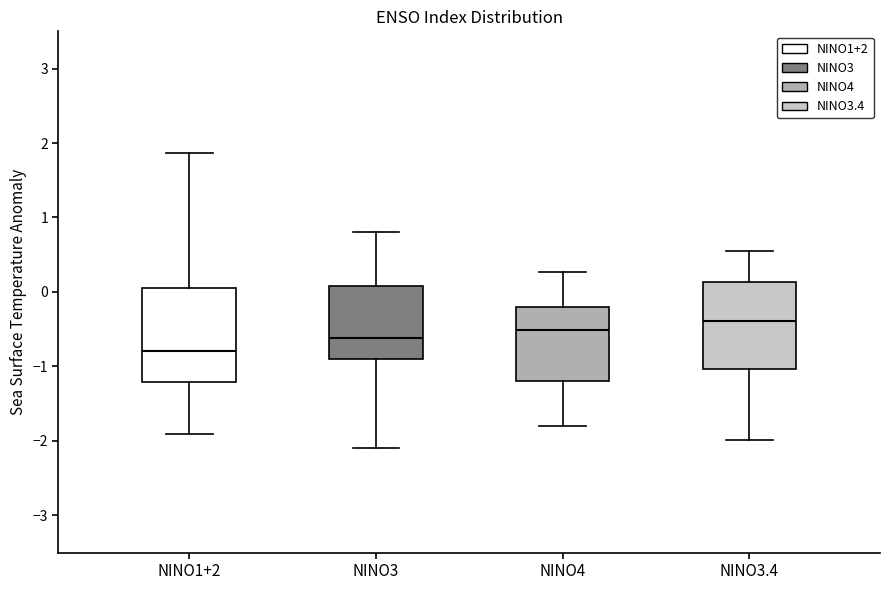

Which box has the highest median line?

NINO3.4